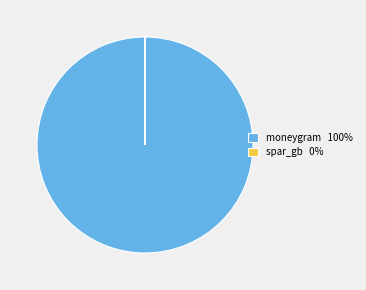

Does any single category account for the majority?

Yes